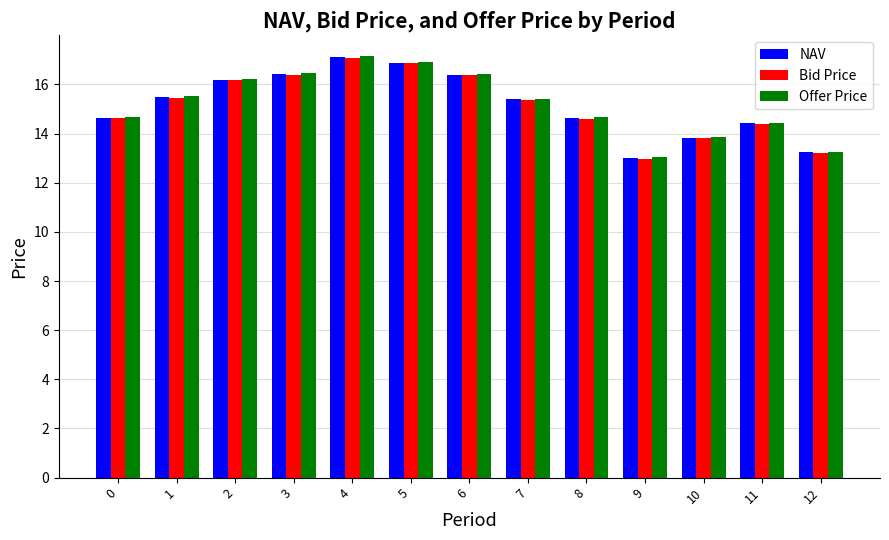

What is the difference between the highest and lowest values at 4?

0.1